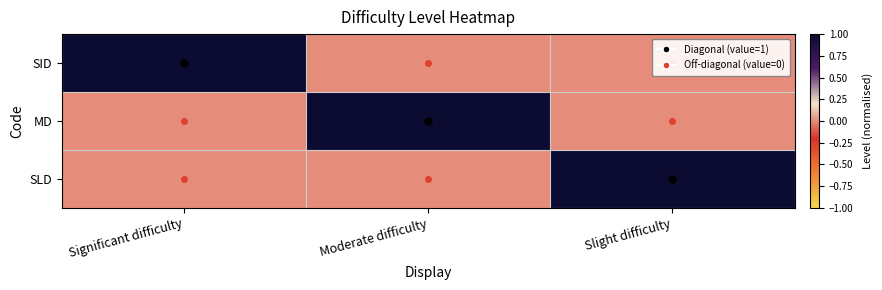

What is the difference between the highest and lowest values at Moderate difficulty?

1